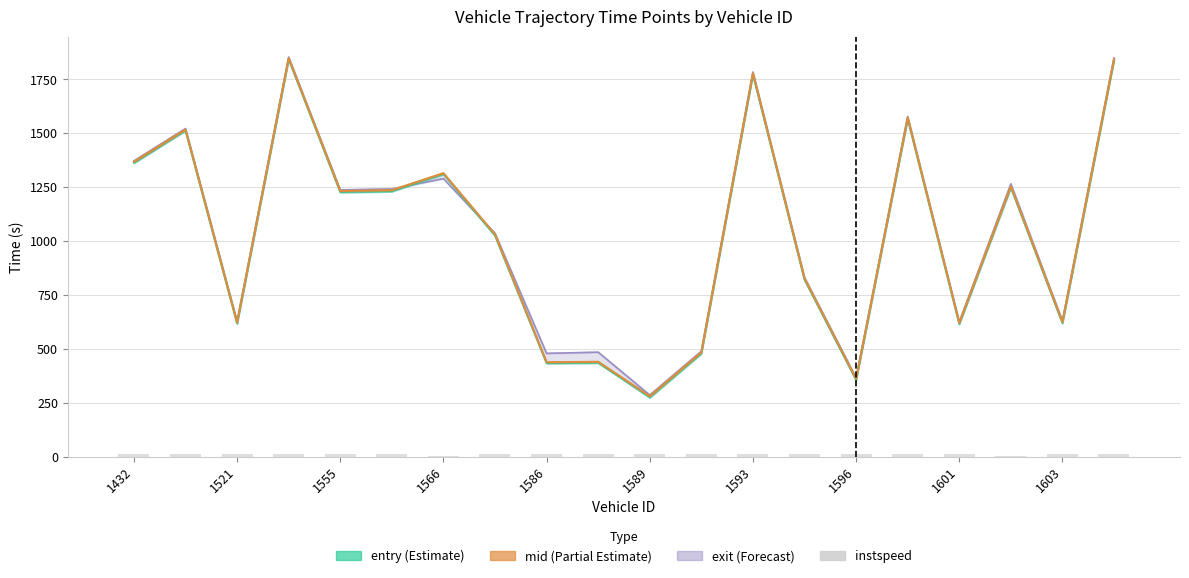

Rank the series at 1593 from highest to lowest value.

exit, mid, entry, instspeed